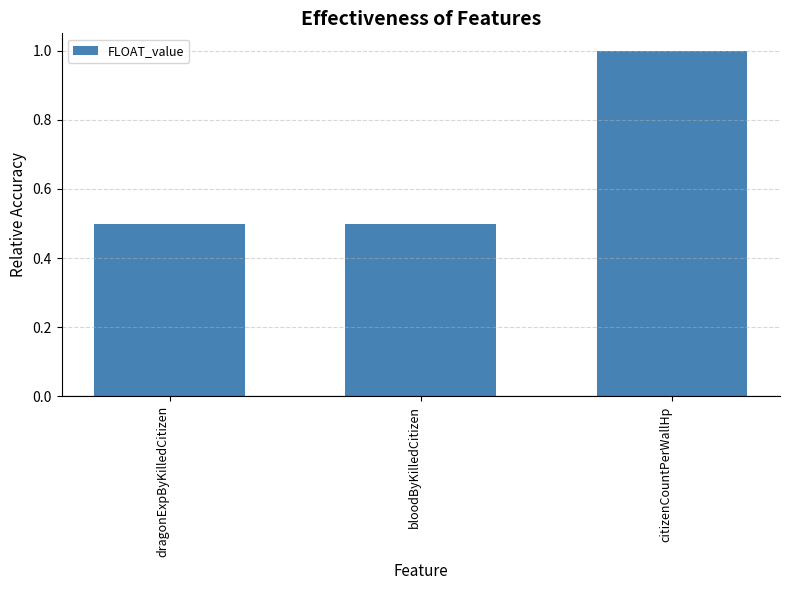

What value does the data have at bloodByKilledCitizen?

0.5